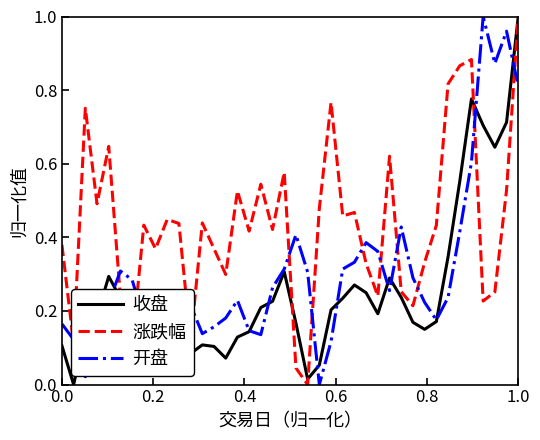

True or false: 开盘 has more than 1 points higher than both neighbors.

True